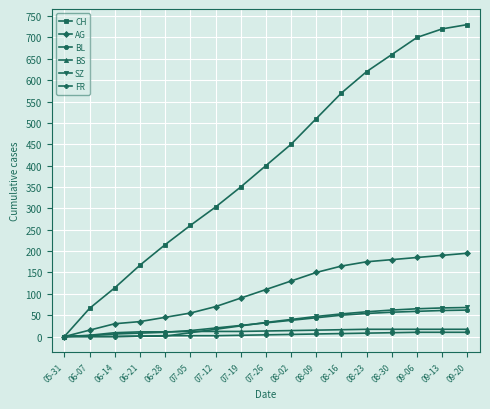

What position from the left is 08-02?

10